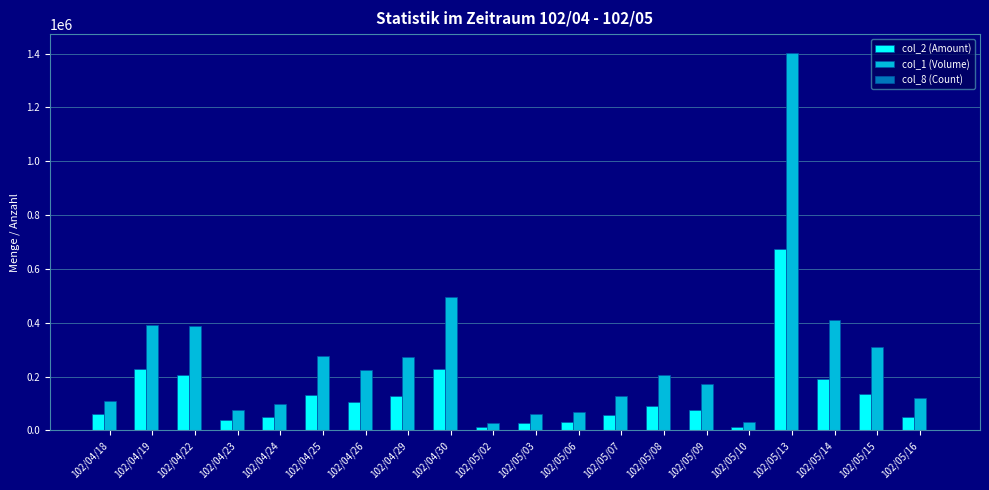

Count the number of data series in this chart.

3